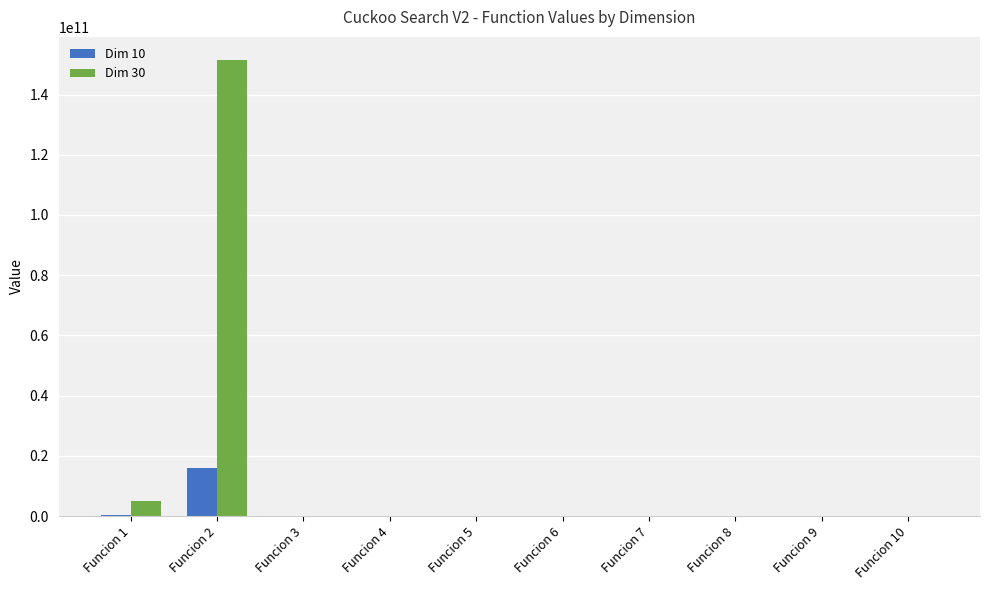

Which series has the largest total across all categories?

Dim 30